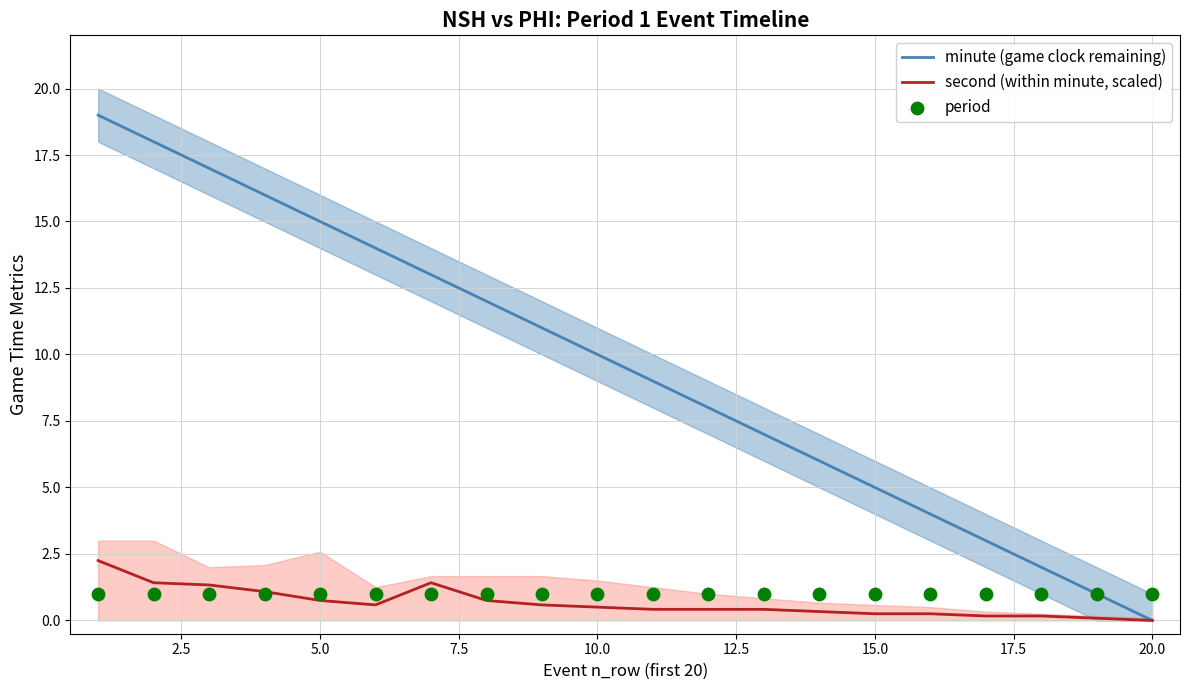

Which series reaches the maximum Y coordinate?

minute (game clock remaining)